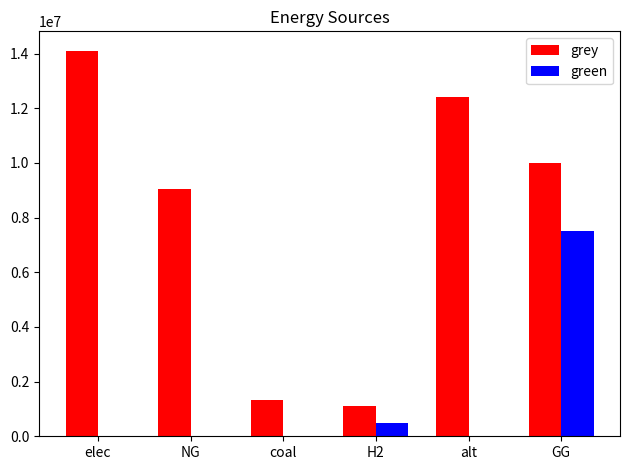

Which series changed the most between H2 and alt?

grey